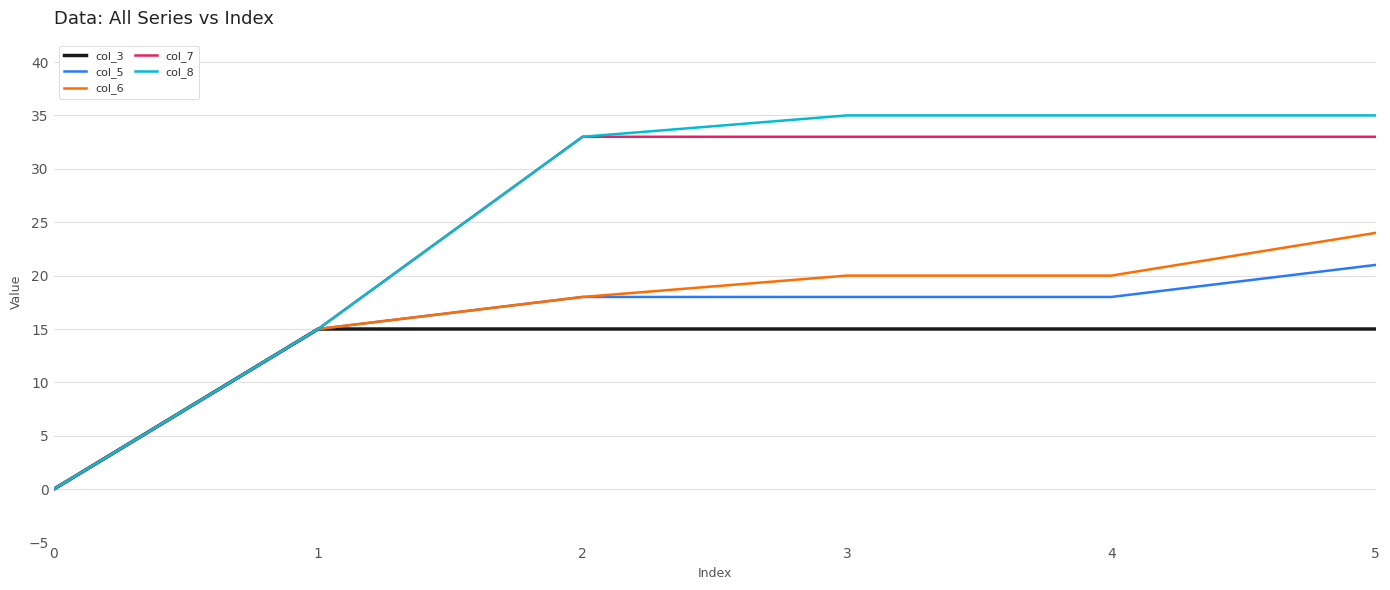

How many lines are shown in the chart?

5